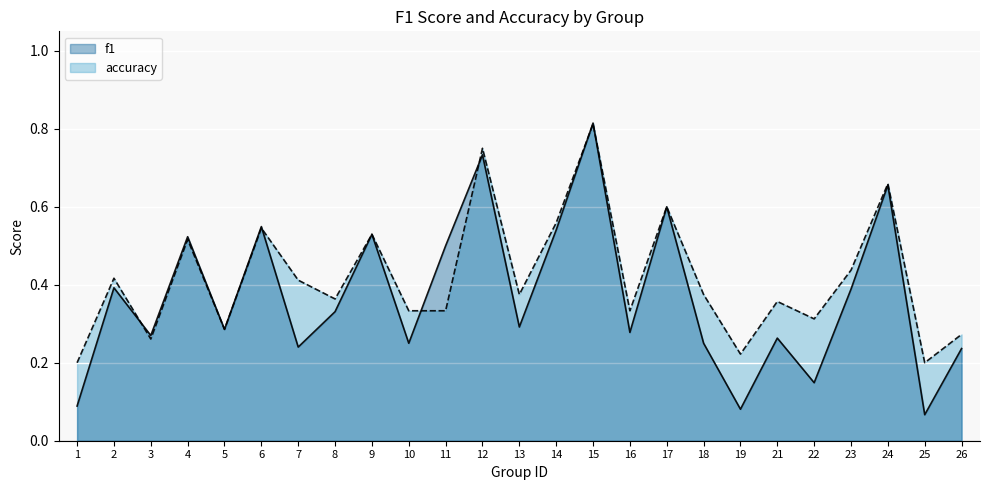

Where is the first local minimum for f1?

3